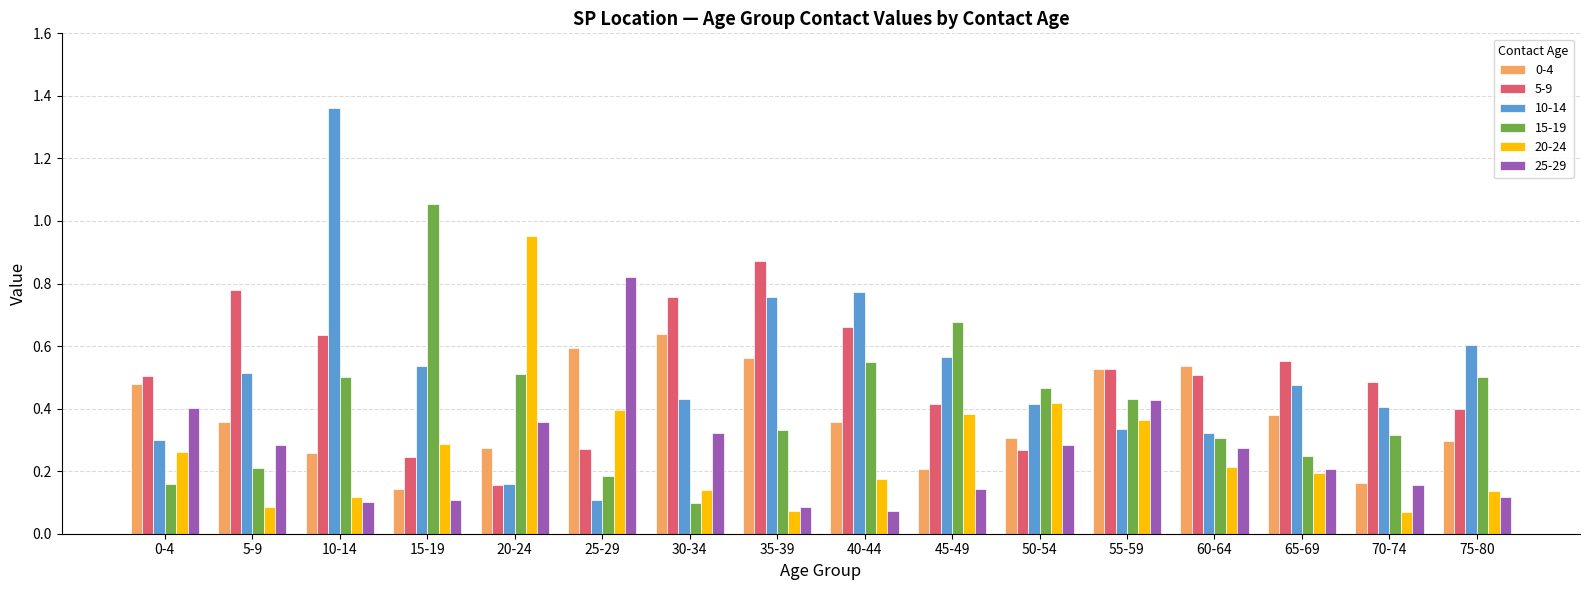

Between 50-54 and 55-59, which series saw the biggest shift?

5-9